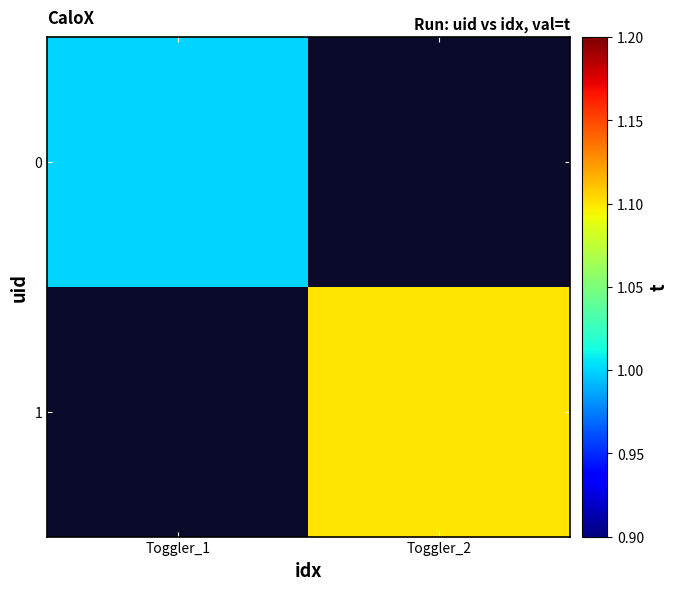

At how many categories does at least one series exceed 1?

1